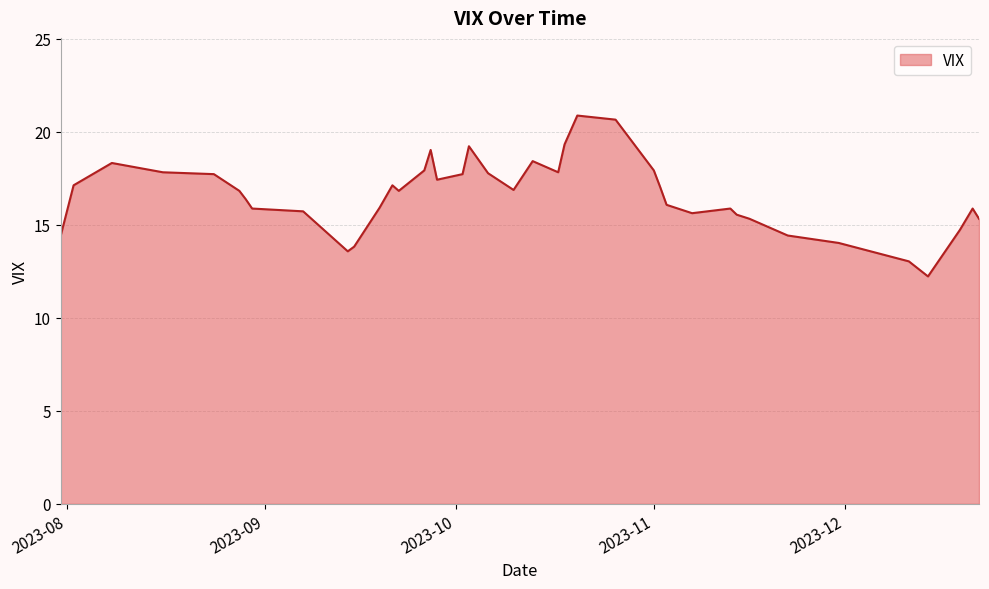

What is the smallest value displayed?

12.2